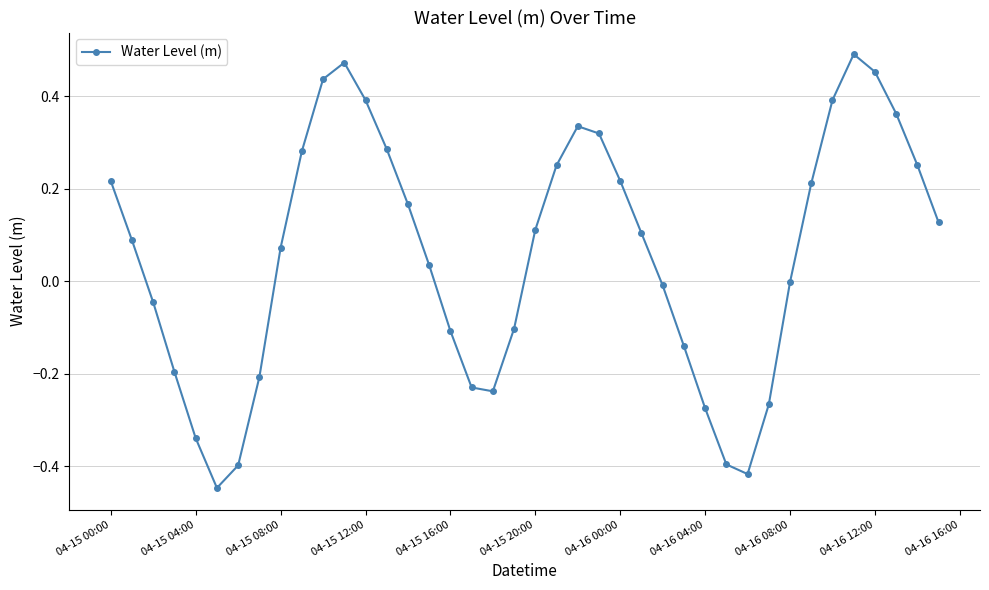

True or false: there are more than 0 points higher than both neighbors.

True